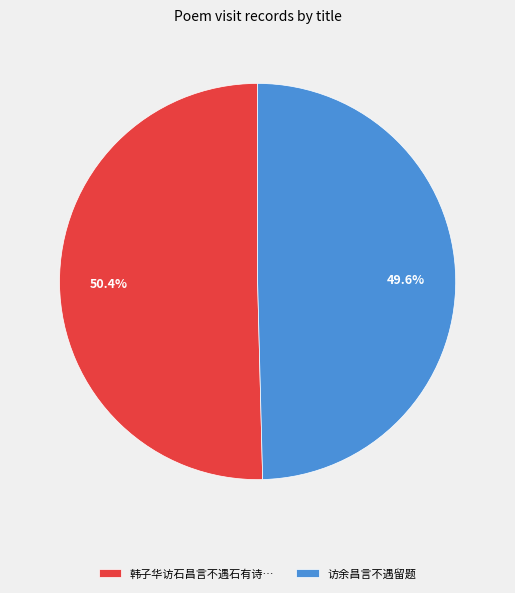

What is the largest slice in the pie chart?

韩子华访石昌言不遇石有诗…